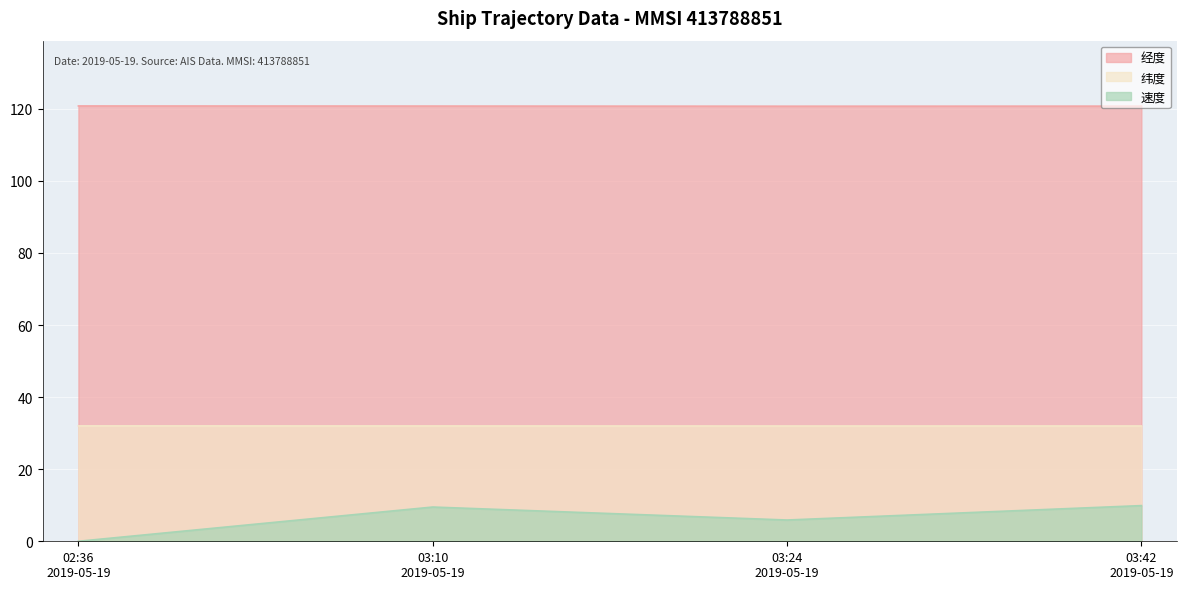

Reading right to left, list all the values displayed in this chart.

经度: 120.8	120.7	120.8	120.8
纬度: 32.0	32.0	32.0	32.0
速度: 9.9	5.9	9.5	0.0